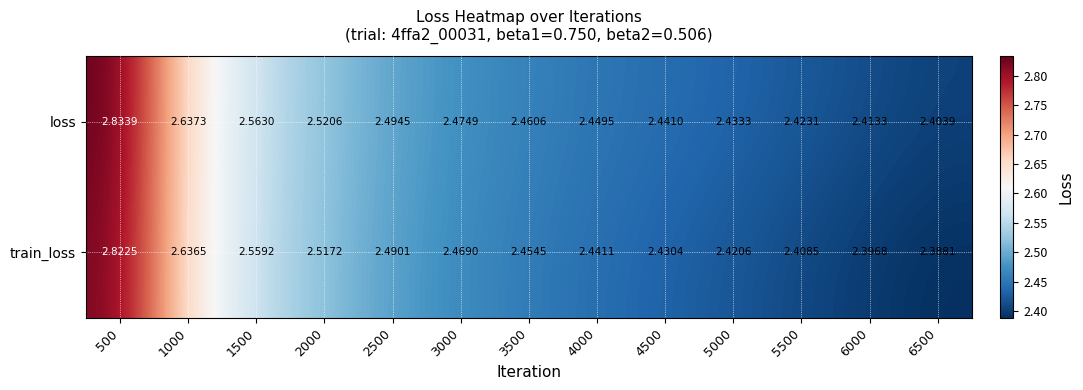

Which series has the largest range (max minus min)?

train_loss